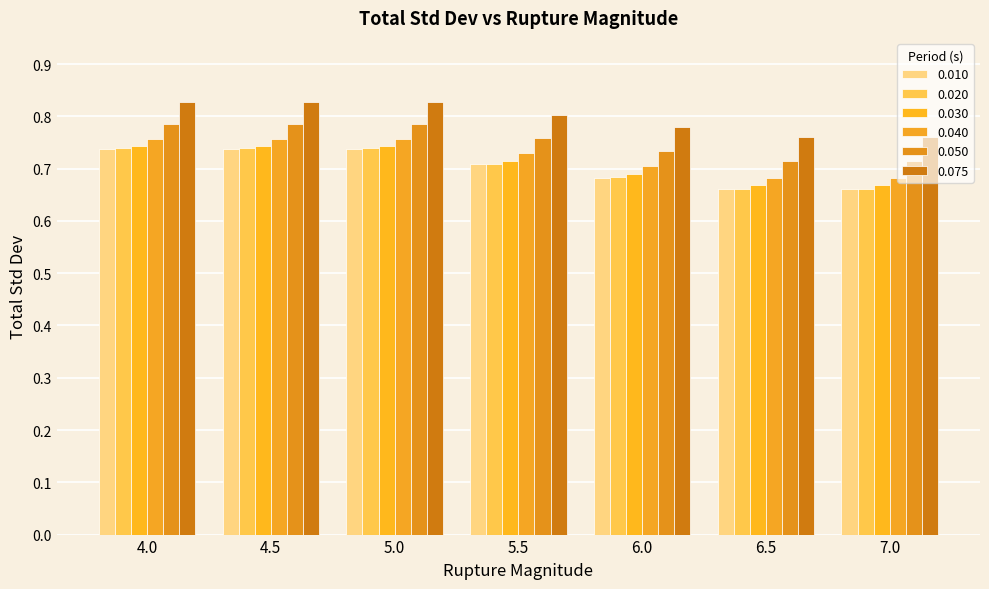

What is the total value across all series at 5.5?

4.4